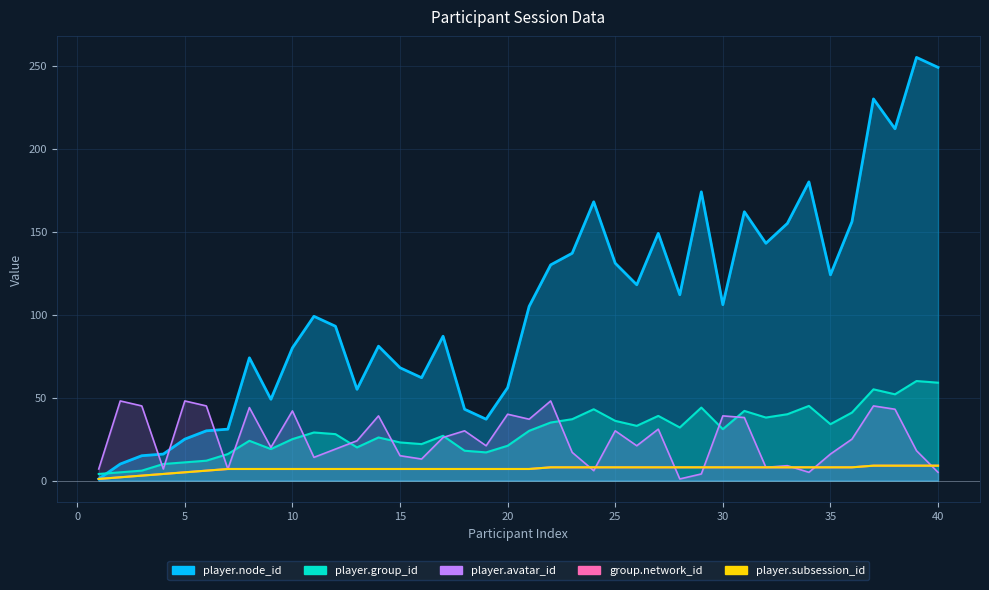

Which series has the largest total across all categories?

group.network_id